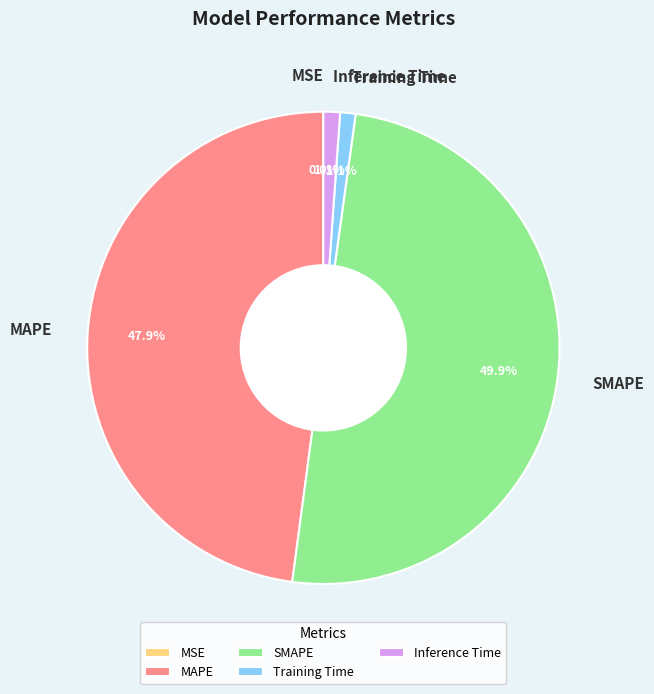

Which slice is the largest?

SMAPE